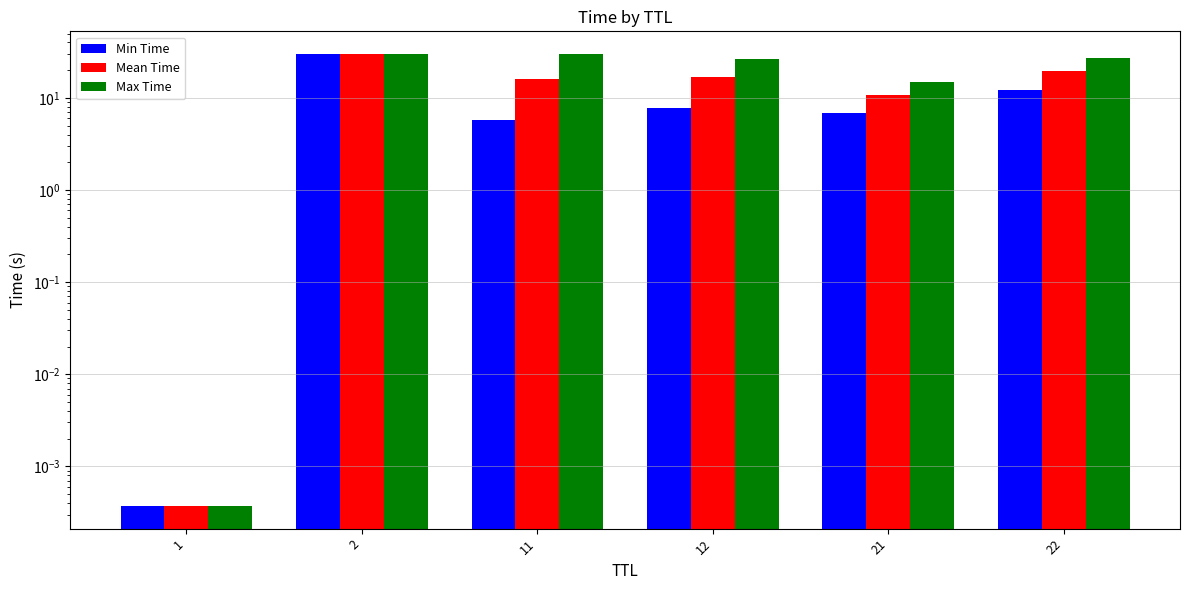

Which category has the lowest value across all series?

1